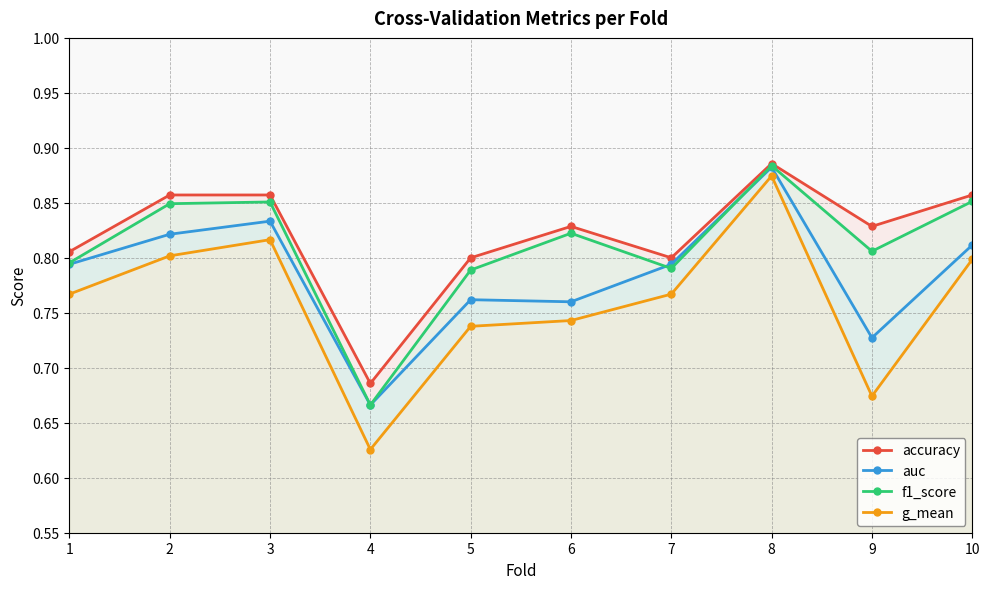

Reading right to left, transcribe all the data shown in this chart.

accuracy: 0.9	0.8	0.9	0.8	0.8	0.8	0.7	0.9	0.9	0.8
auc: 0.8	0.7	0.9	0.8	0.8	0.8	0.7	0.8	0.8	0.8
f1_score: 0.9	0.8	0.9	0.8	0.8	0.8	0.7	0.9	0.8	0.8
g_mean: 0.8	0.7	0.9	0.8	0.7	0.7	0.6	0.8	0.8	0.8